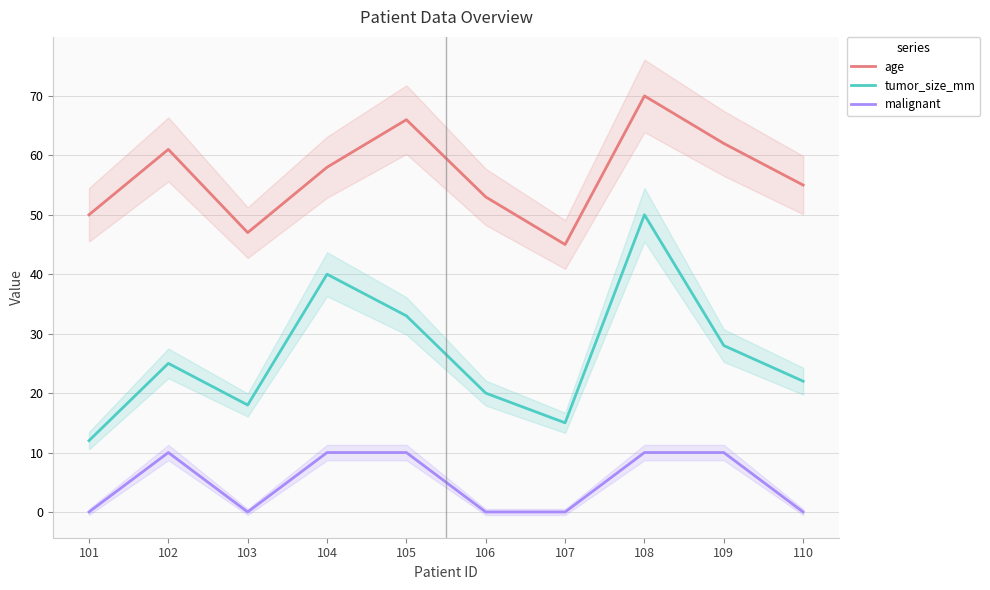

At which label is age closest to 57?

104